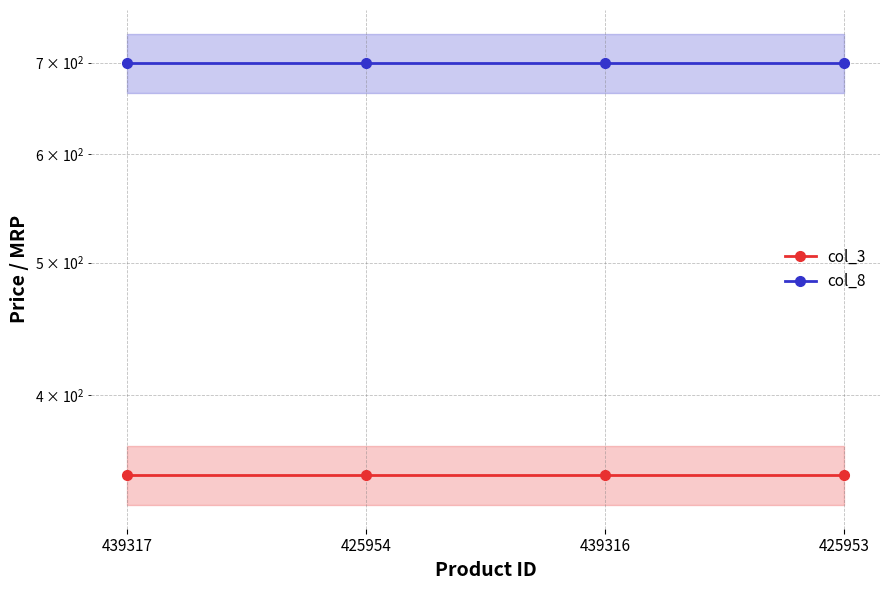

Between 439317 and 425954, which series saw the biggest shift?

col_3